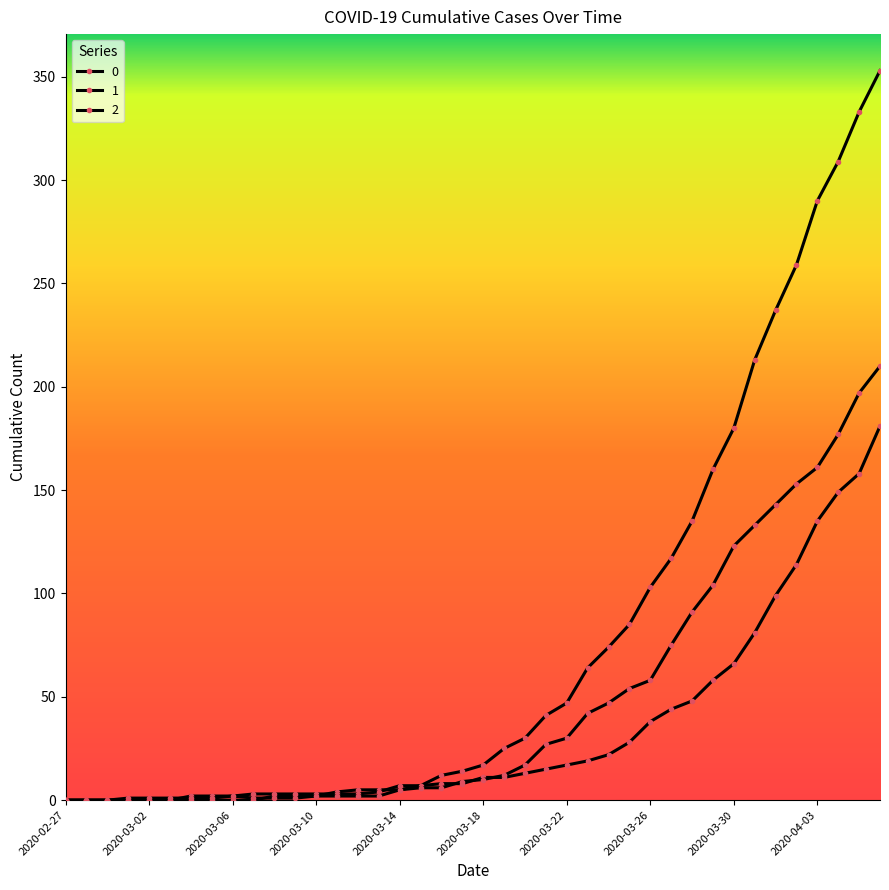

Does the chart display data point markers on the line(s)?

Yes